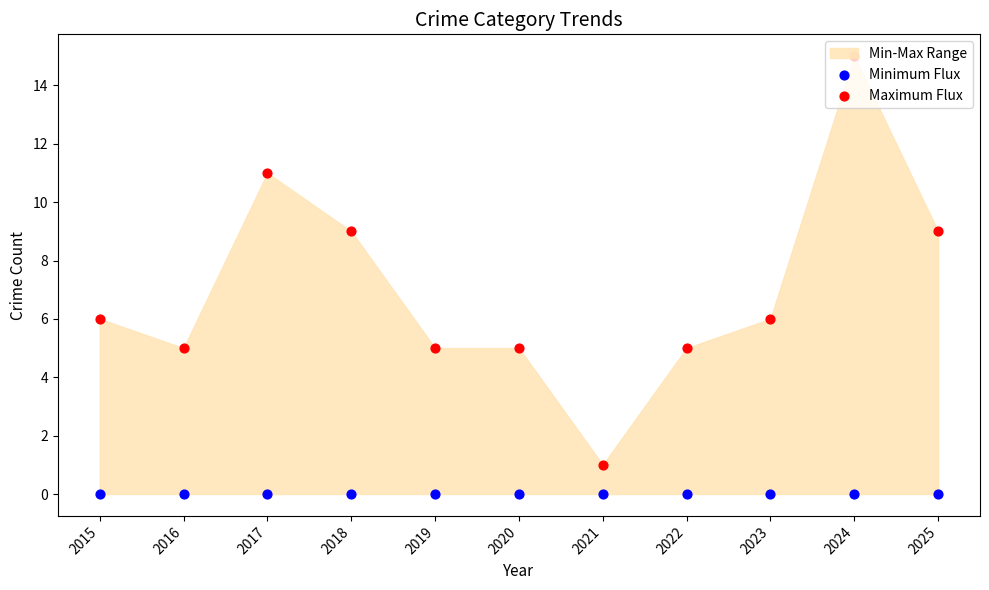

Which series has the largest Y range (max minus min)?

Maximum Flux